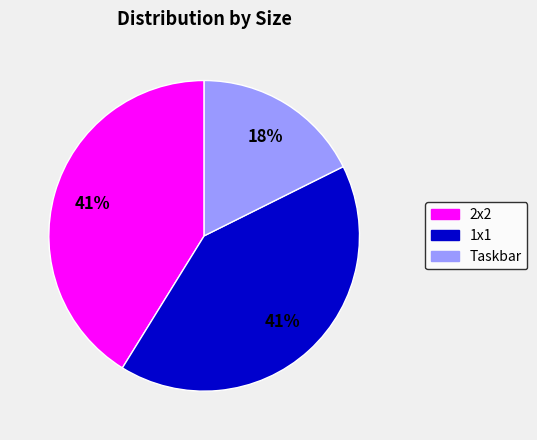

Count the number of slices in the pie.

3